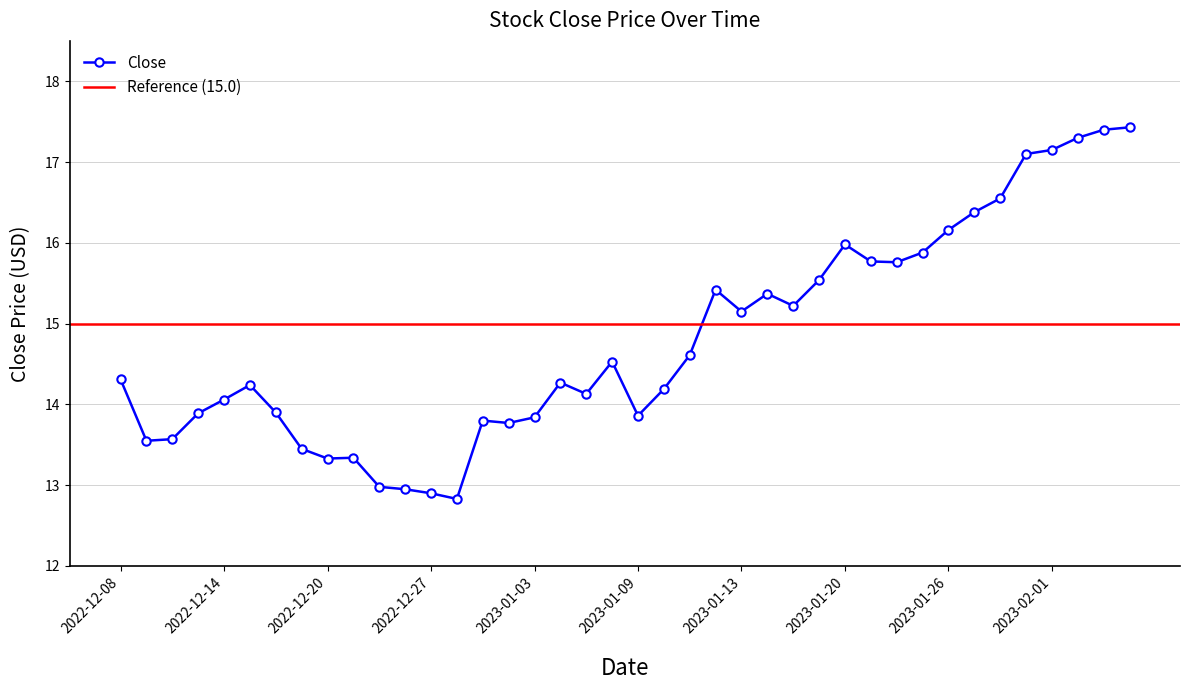

Between 2023-01-23 and 2023-01-17, which is larger?

2023-01-23